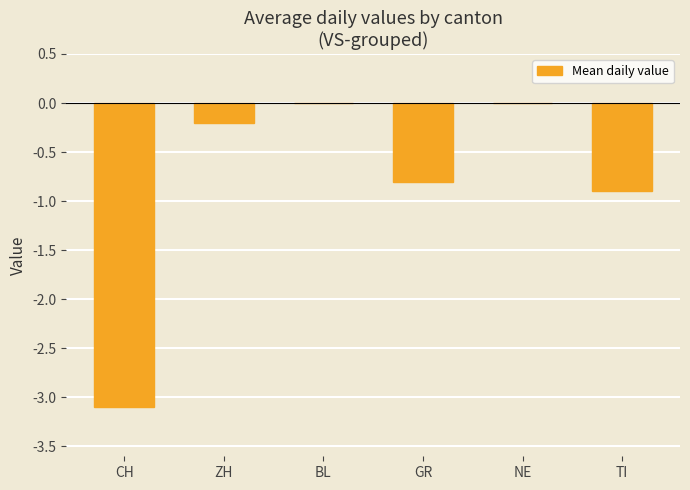

What is the change in value from ZH to TI?

-0.7